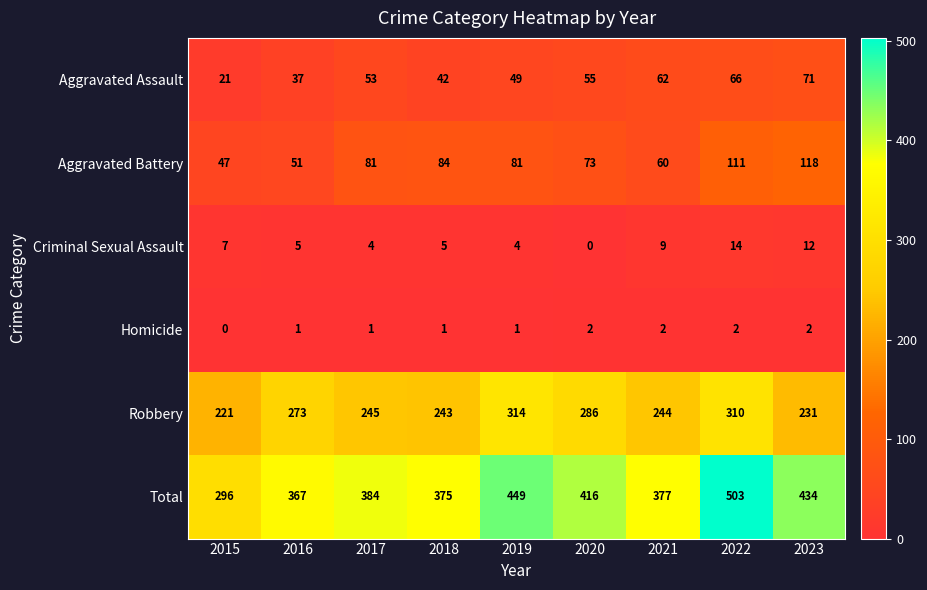

Is the value of Total at 2018 greater than the value of Robbery at 2018?

Yes